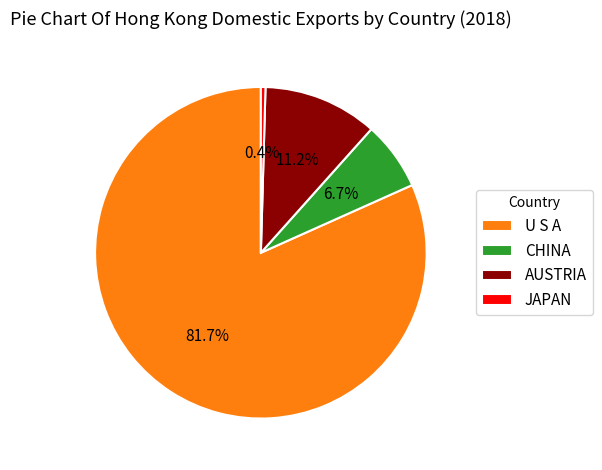

Do JAPAN and AUSTRIA together represent more than half of the pie?

No